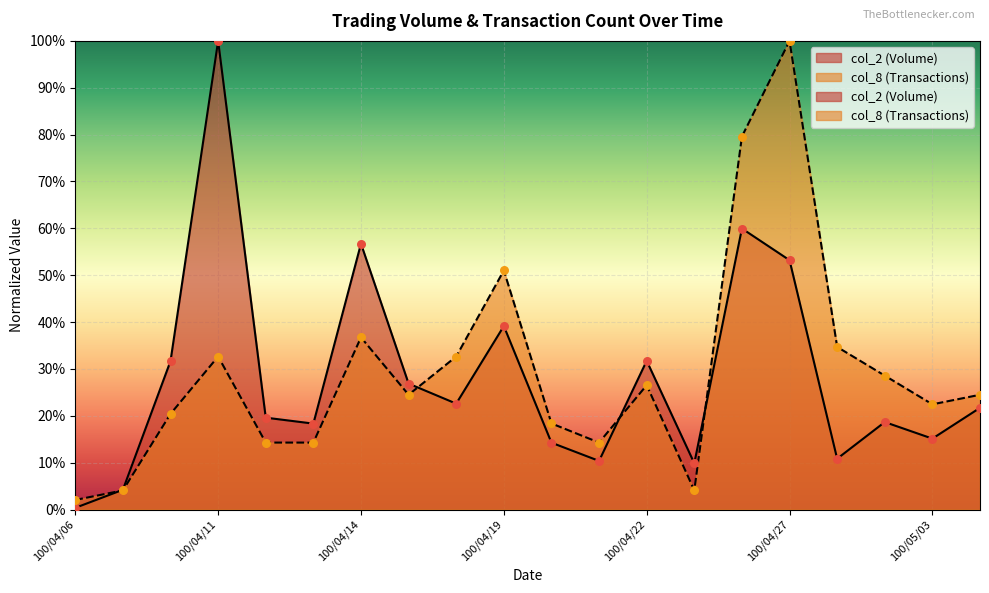

Which series contains the lowest Y value?

col_2